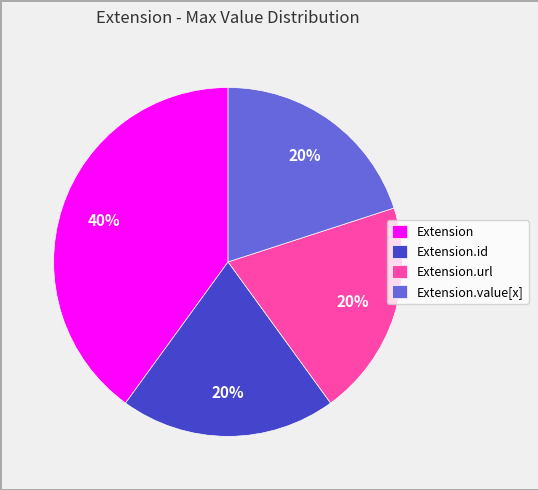

Approximately how many times larger is the value at Extension compared to Extension.url?

2.0